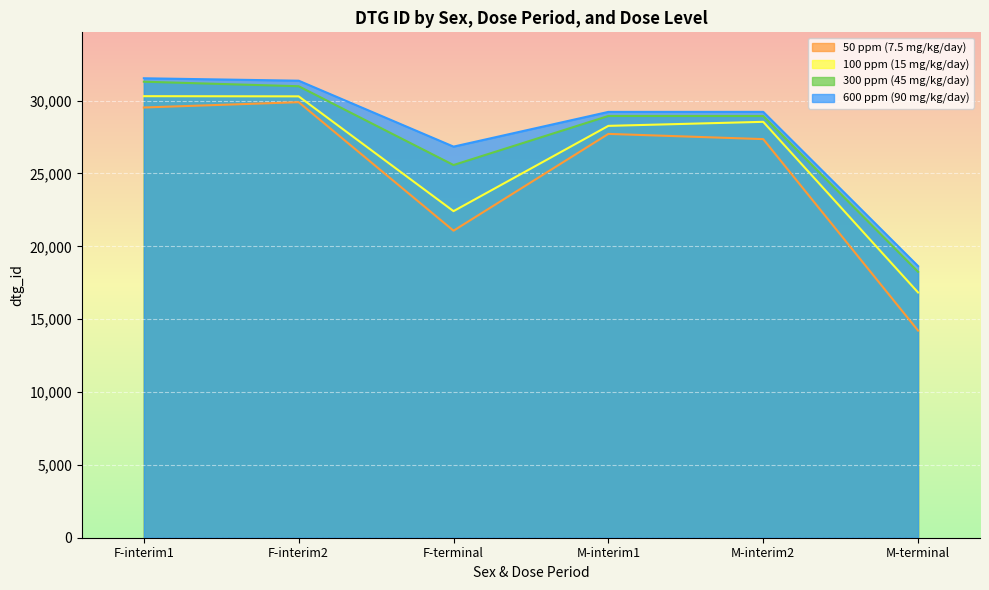

Between M-terminal and F-interim1, which is larger?

F-interim1